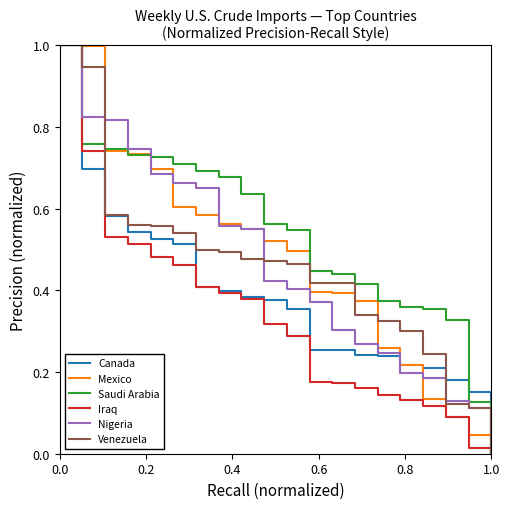

Does the chart have visible grid lines?

No